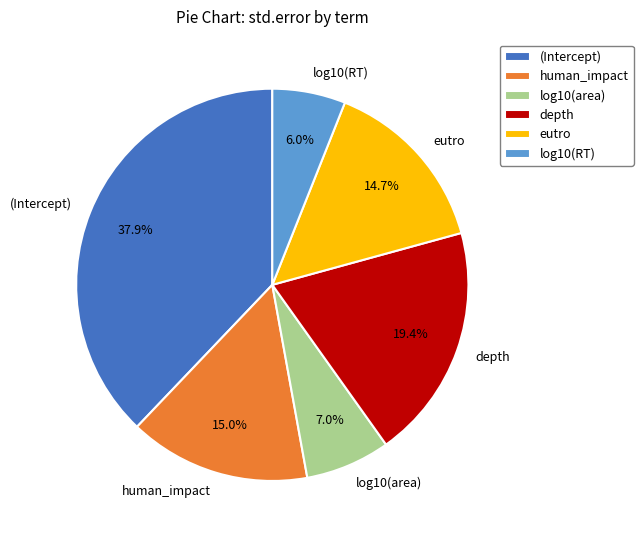

How many segments does this pie chart have?

6